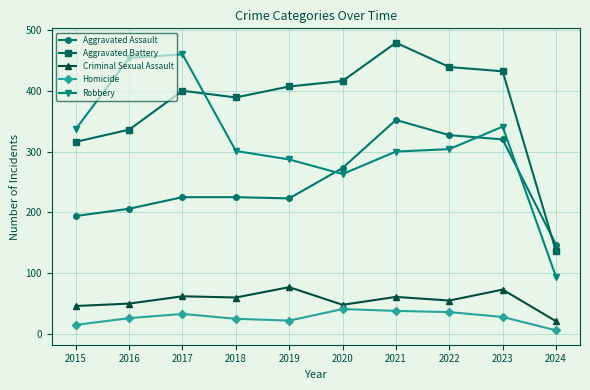

How many data points in Robbery are less than 304?

5